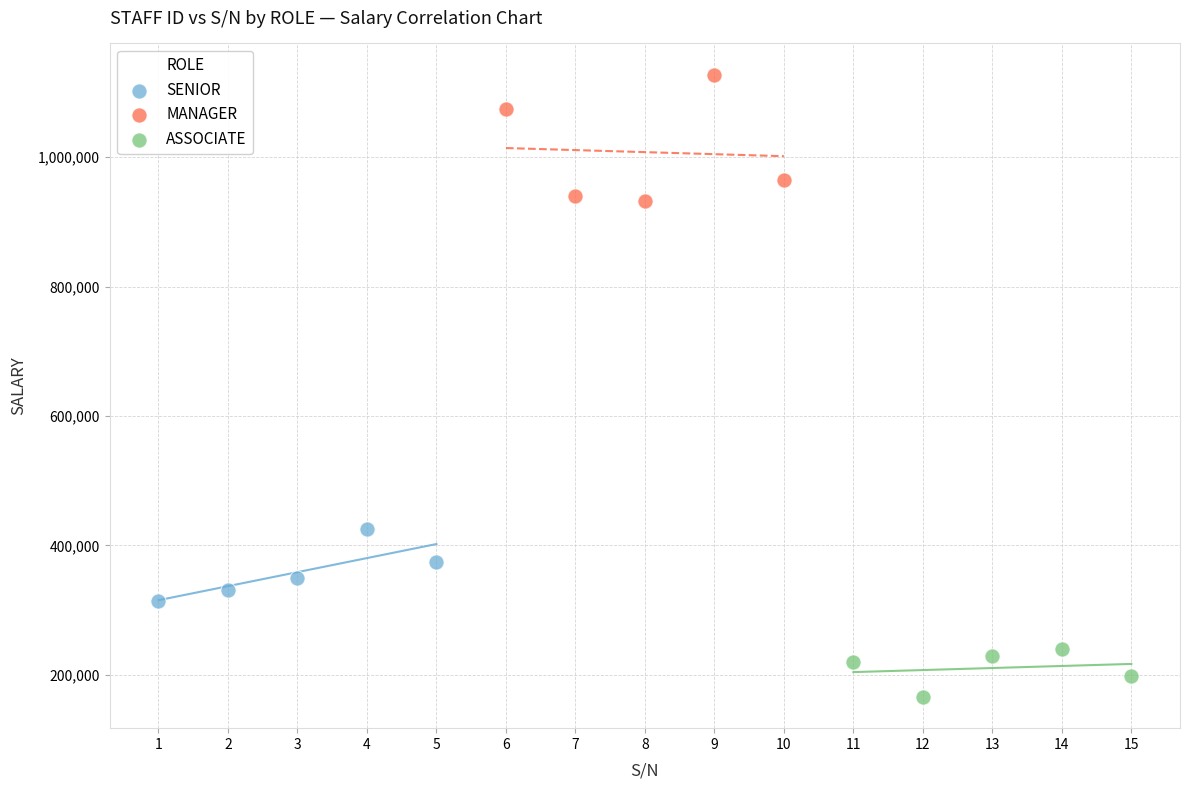

Which series contains the lowest Y value?

ASSOCIATE